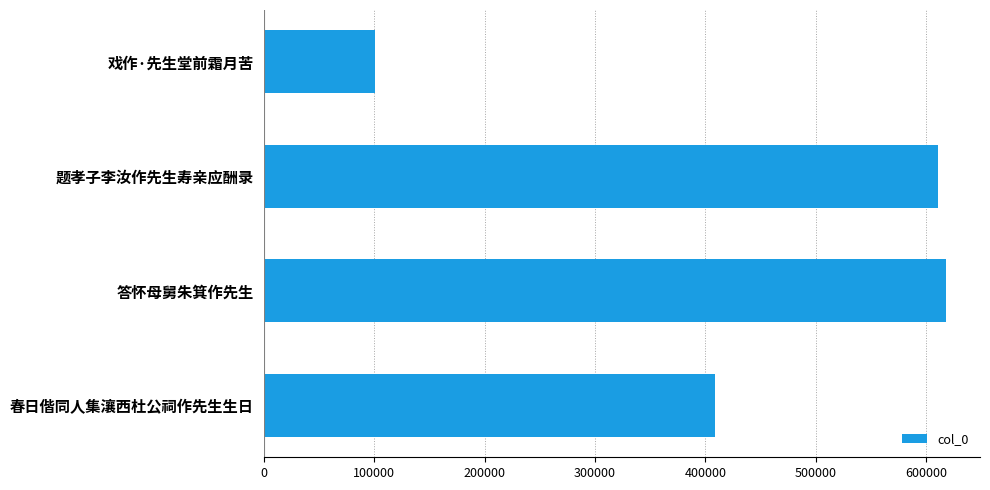

What is the greatest value displayed?

617833